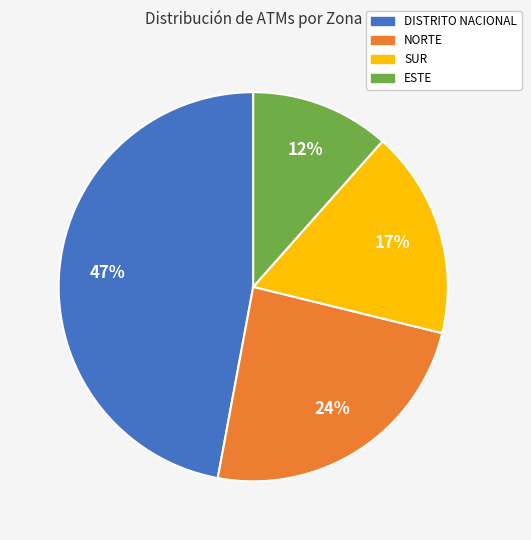

To the nearest percent, what percentage of the pie is SUR?

17%